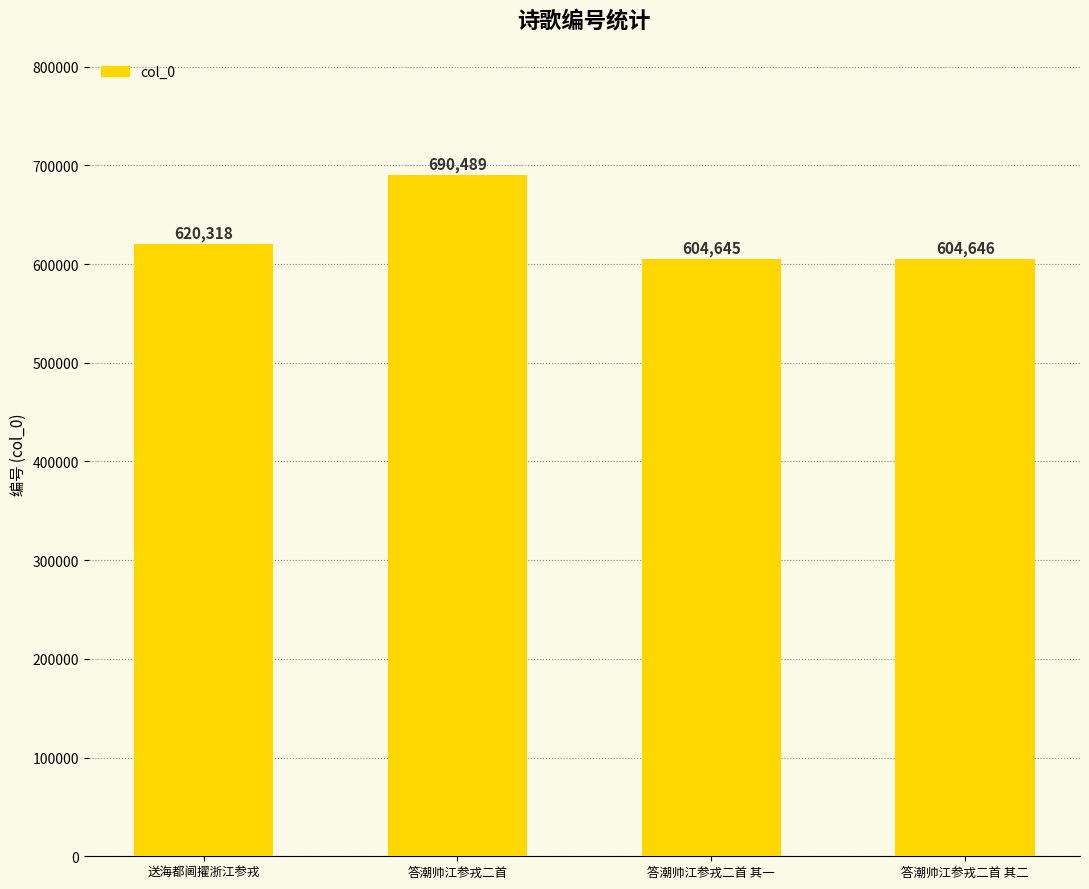

What is the sum of the values at 送海都阃擢浙江参戎 and 答潮帅江参戎二首 其一?

1224963